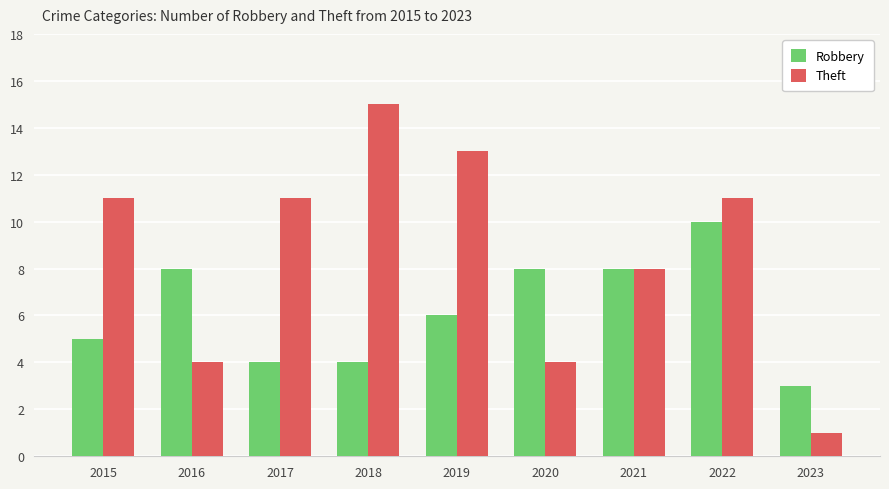

Count the Theft values in the range 4 to 11.

6